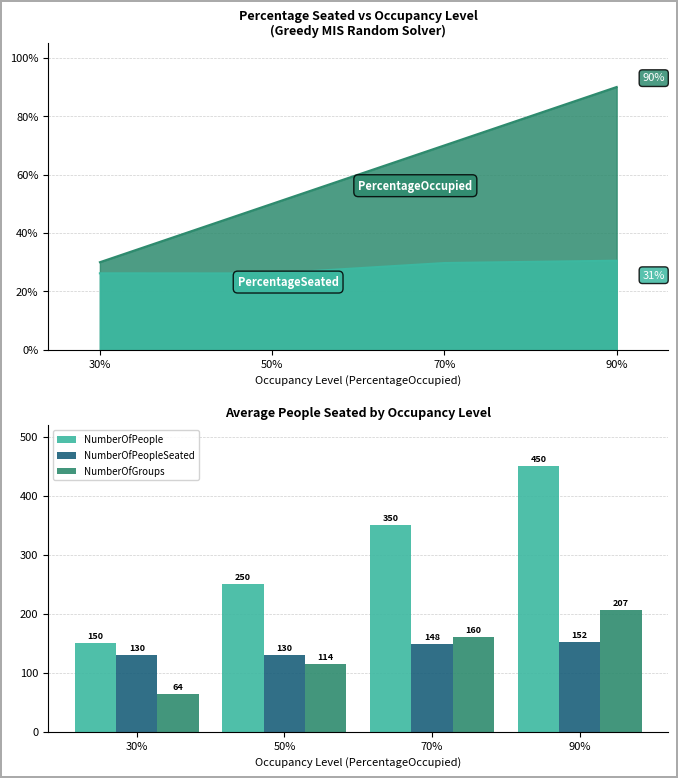

What is the average value of the NumberOfPeople series?

300.0